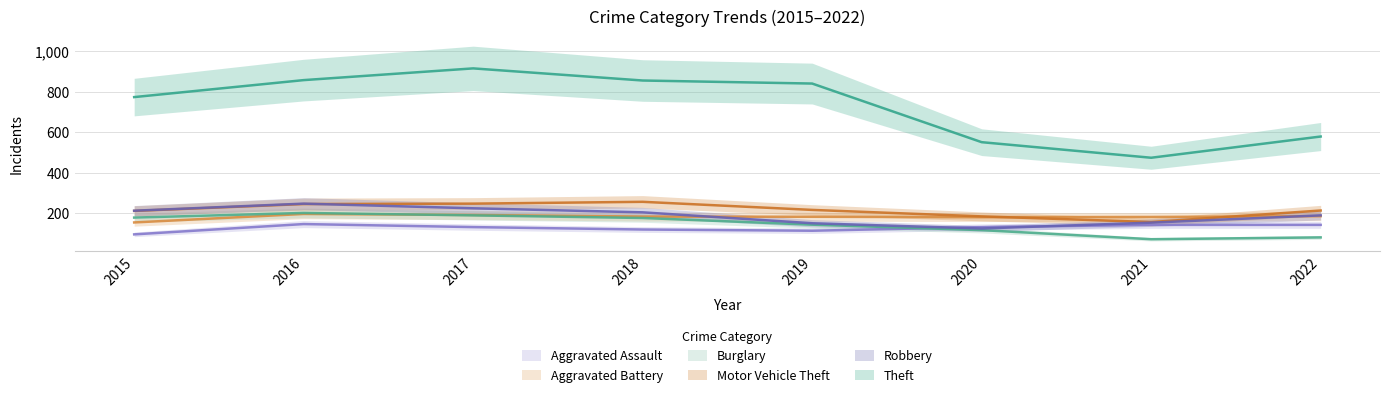

What is the average value of the Aggravated Battery series?

182